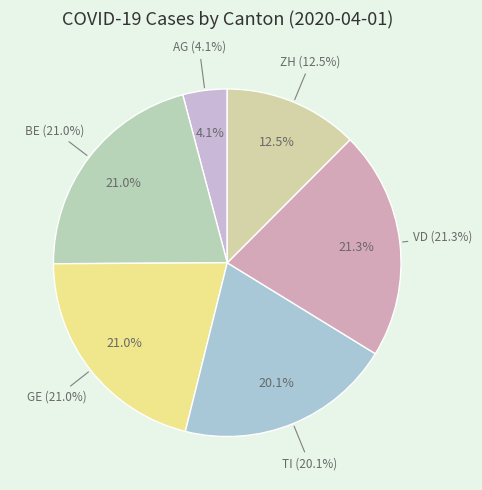

Is it true that AG is 13% of the pie?

False